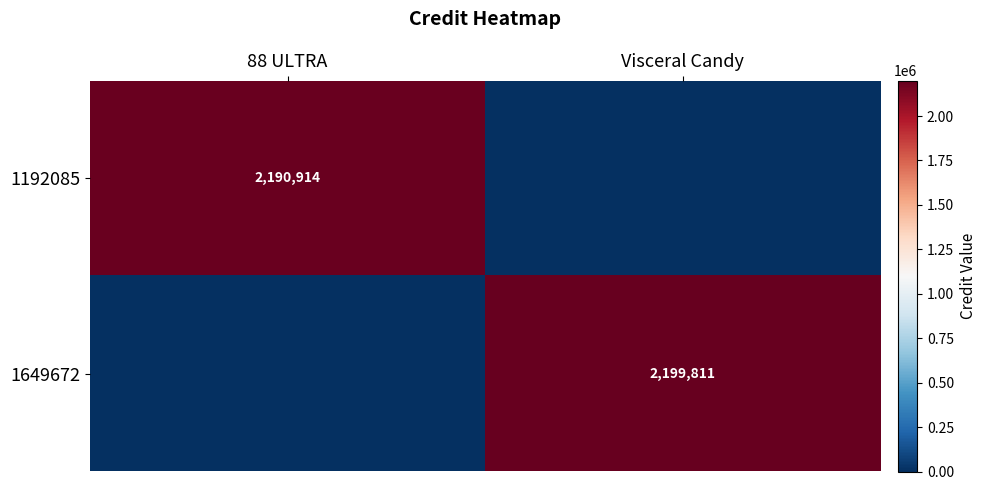

Between 88 ULTRA and Visceral Candy, which is larger?

88 ULTRA